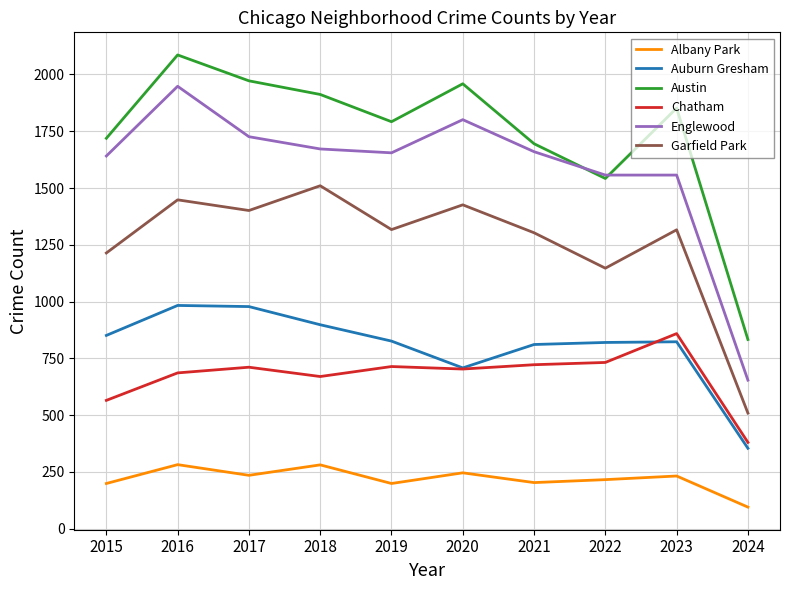

Which series has the largest total across all categories?

Austin